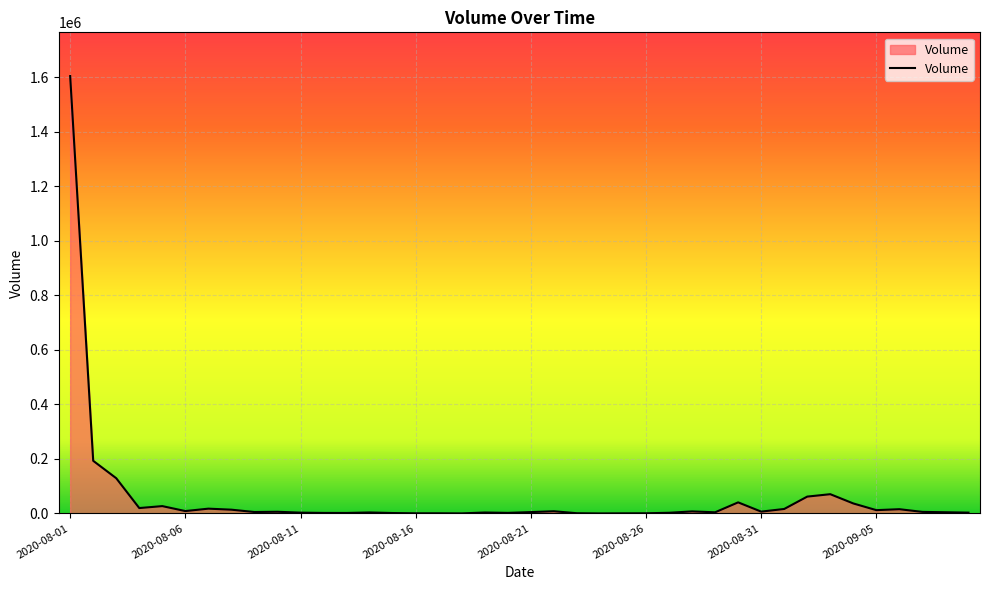

What is the greatest value displayed?

1604789